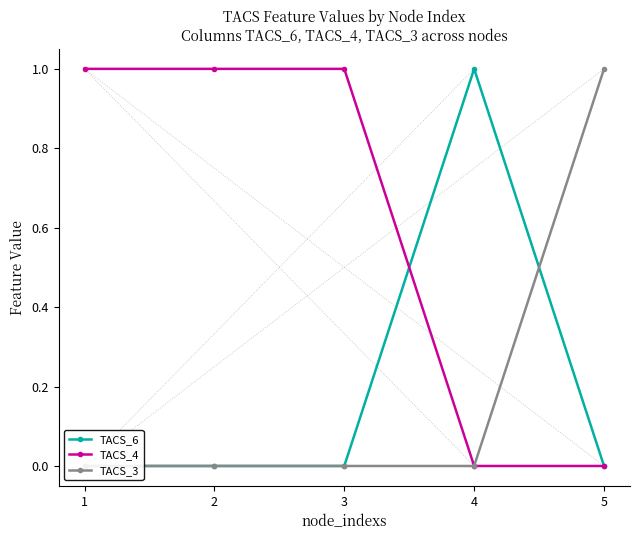

At how many categories does at least one series exceed 0?

5